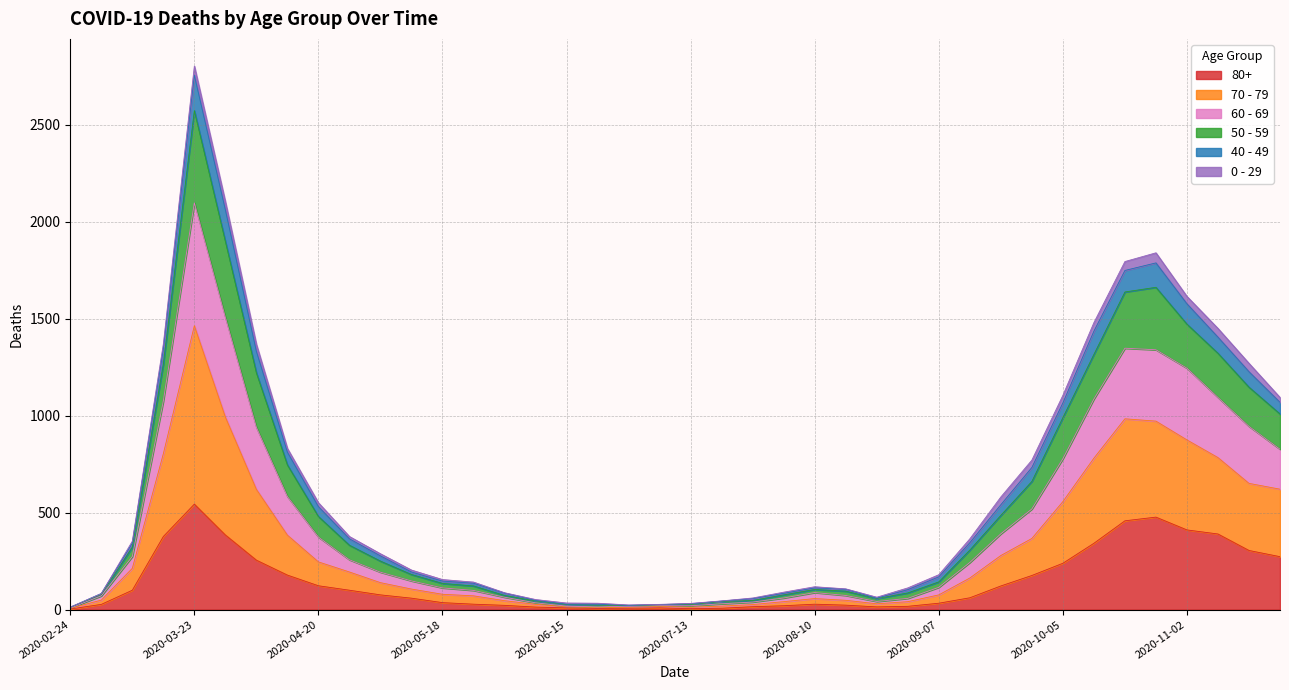

At which label does 80+ reach its peak?

2020-03-23